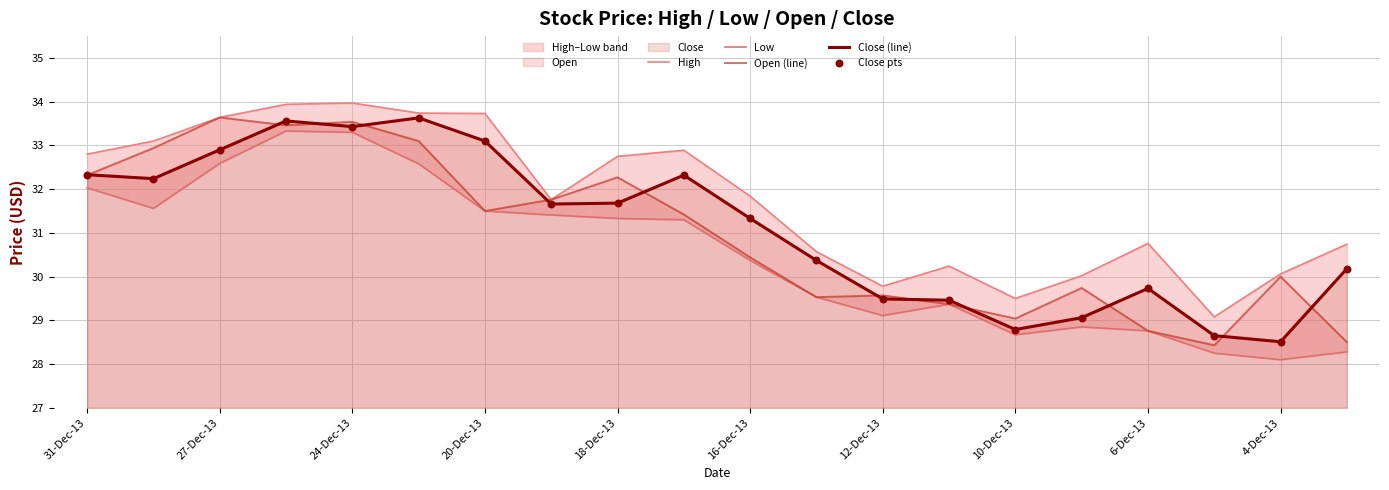

True or false: Open (line) has a value of 29.6 at 12-Dec-13.

True